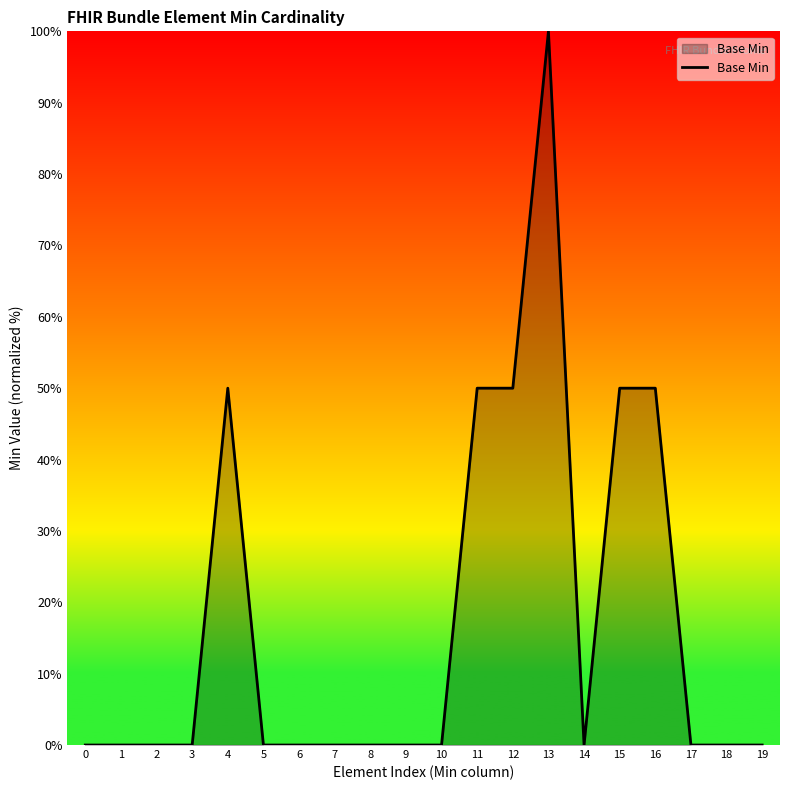

How many lines are shown in the chart?

1